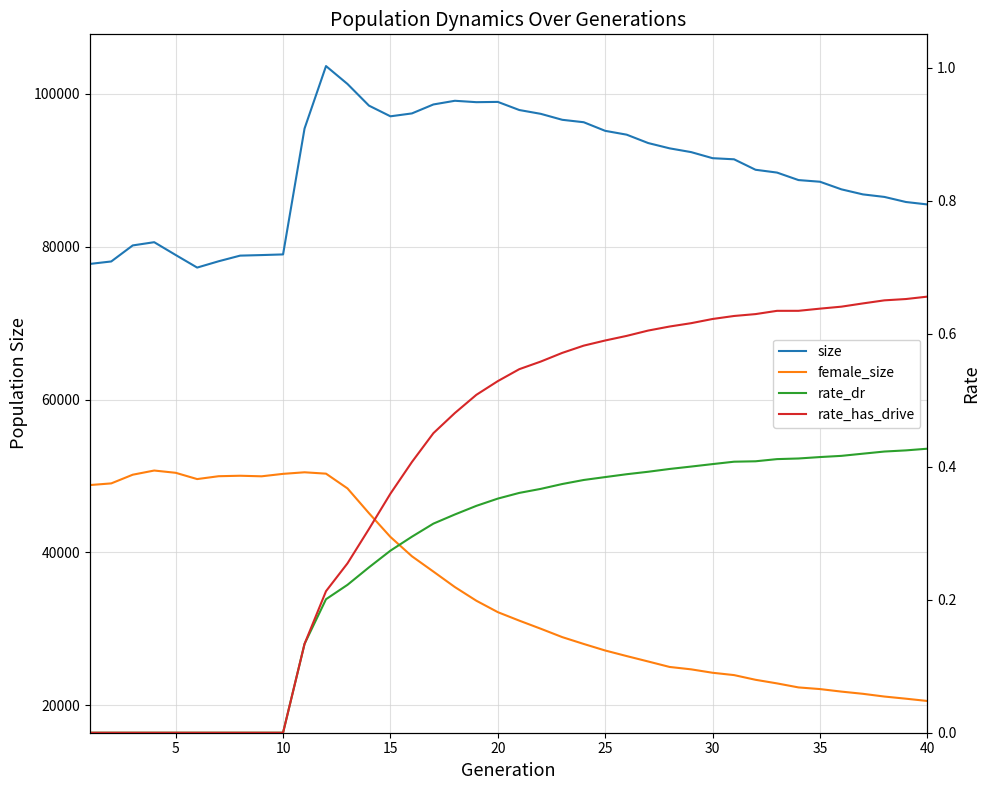

What is the sum of all female_size values?

1405352.0